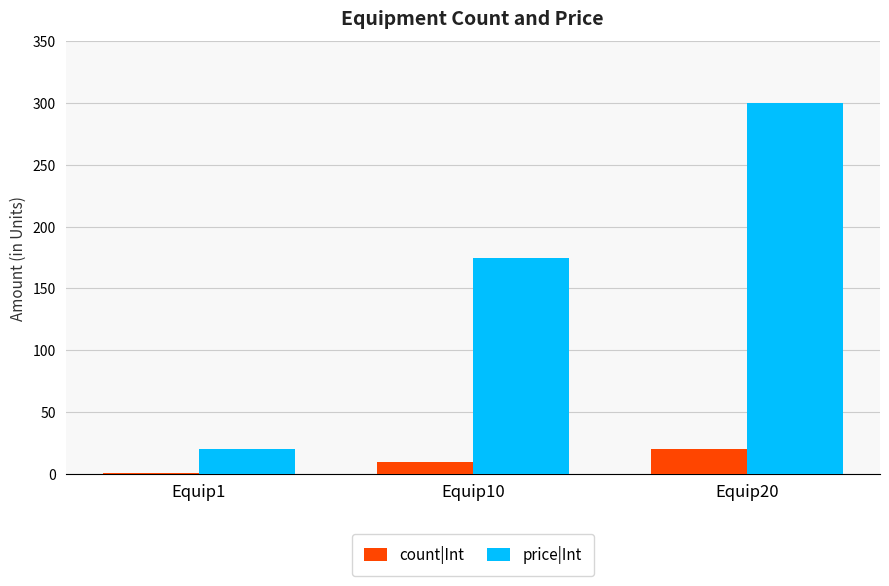

At which category is the sum across all series the highest?

Equip20